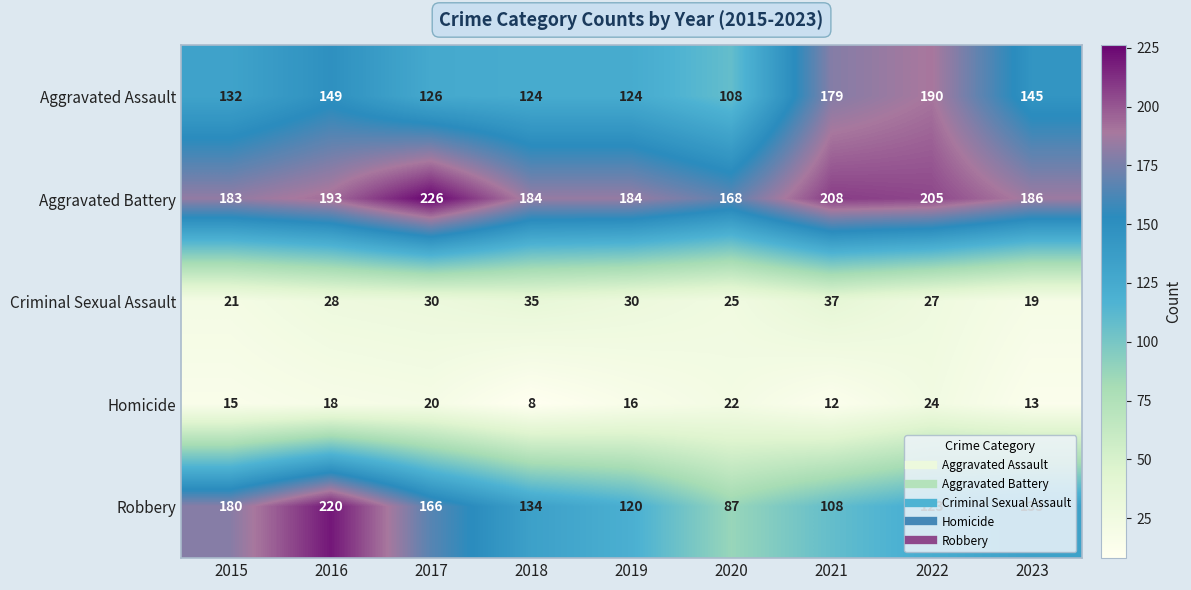

At which label is Aggravated Battery closest to 197?

2016